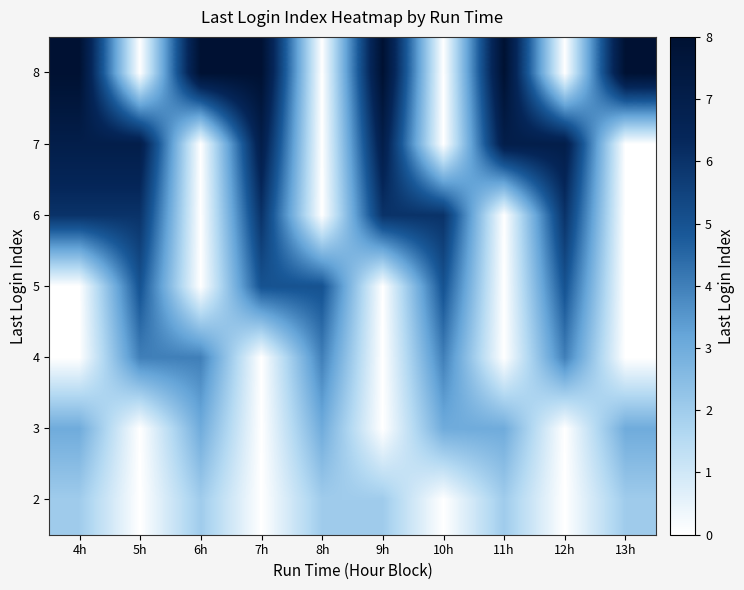

At how many categories does at least one series exceed 6?

8